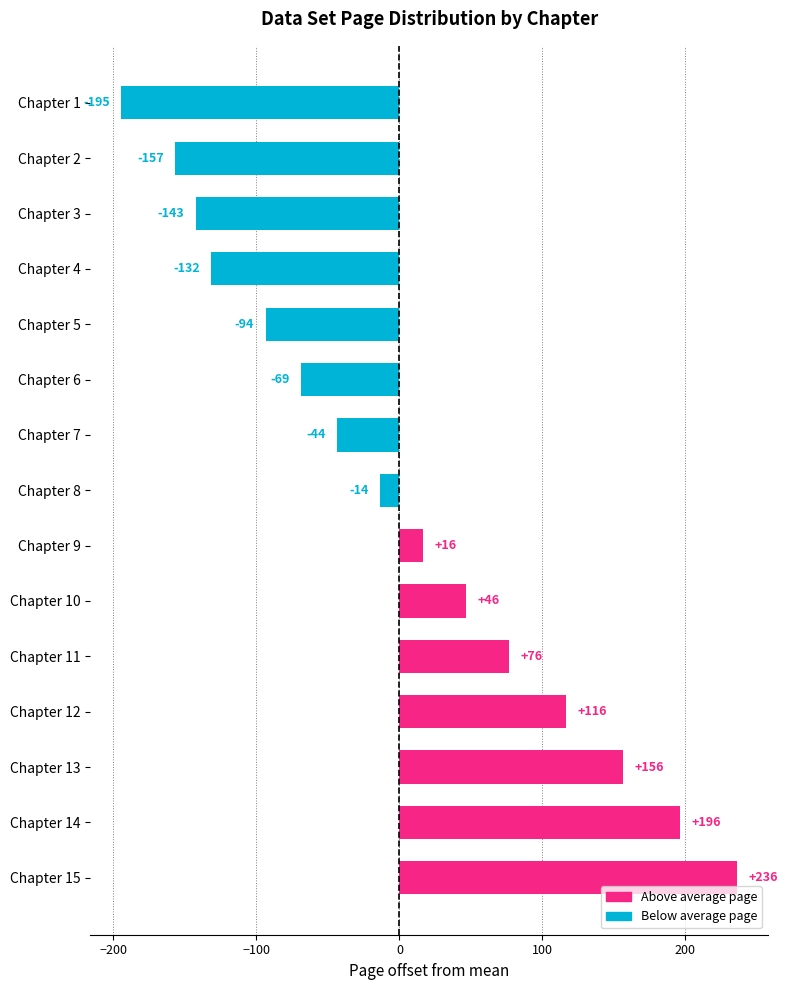

Where is the data nearest to the value 20?

Chapter 9